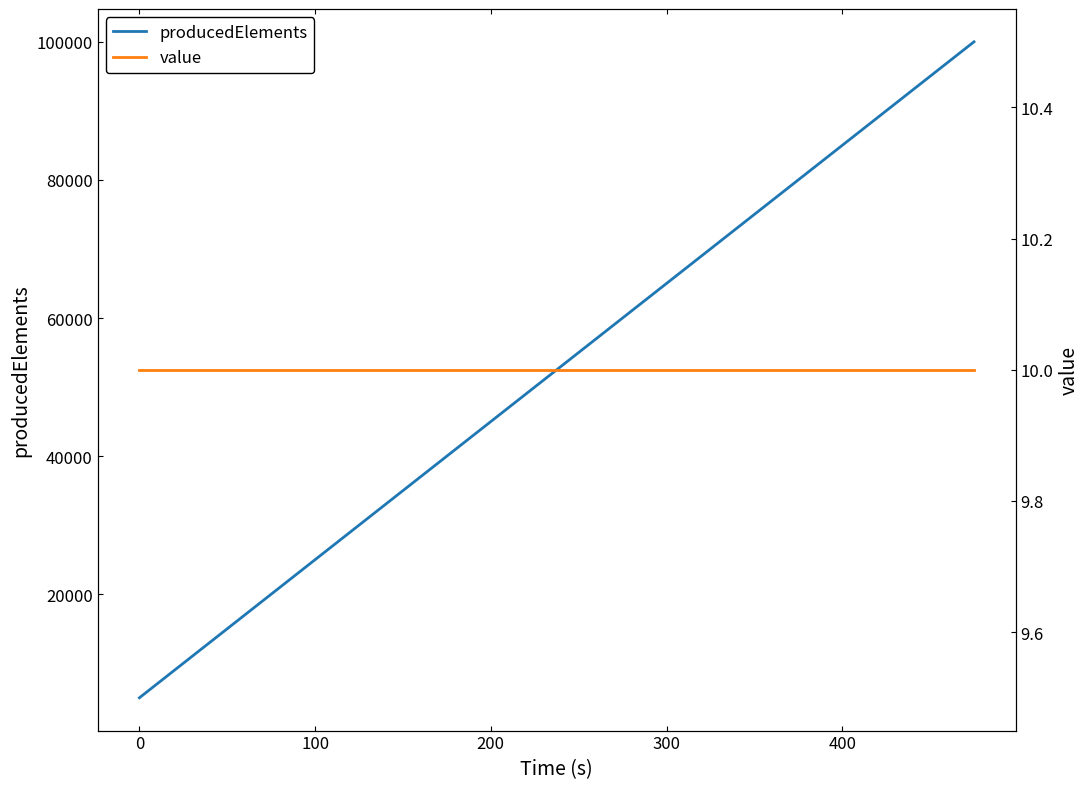

What is the maximum value for producedElements?

100000